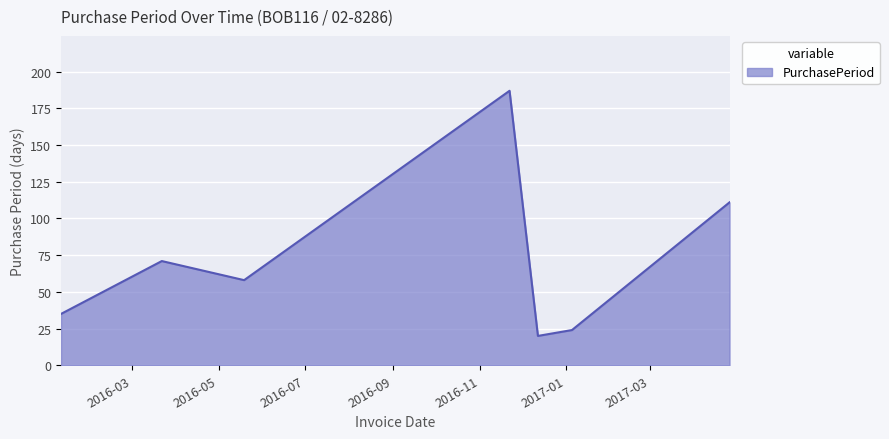

What is the difference between the maximum and minimum values?

167